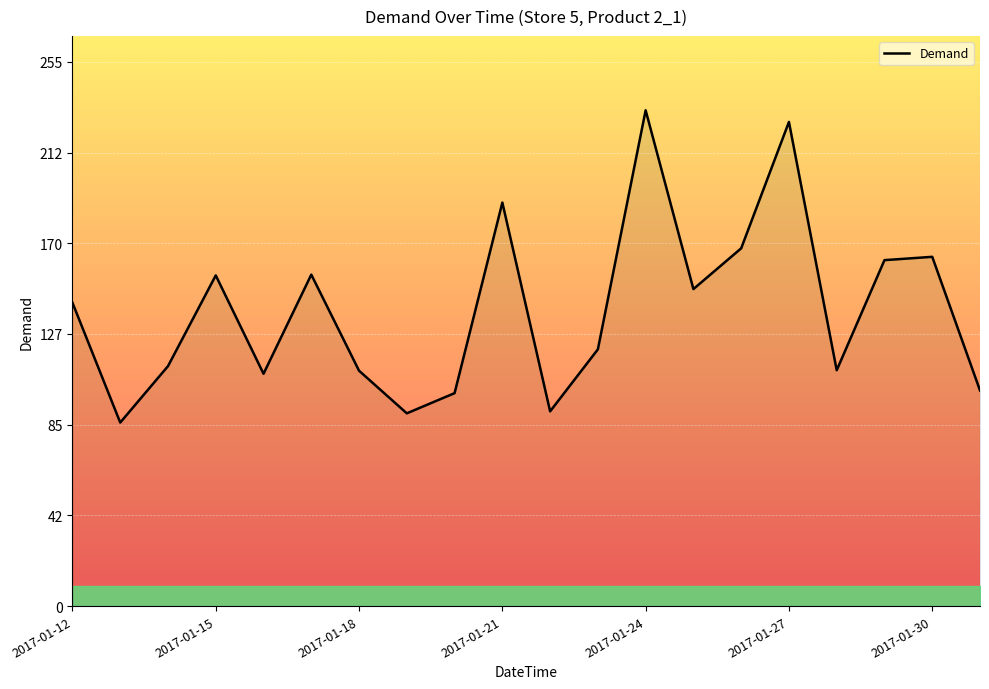

Which category has the highest value across all series?

2017-01-24